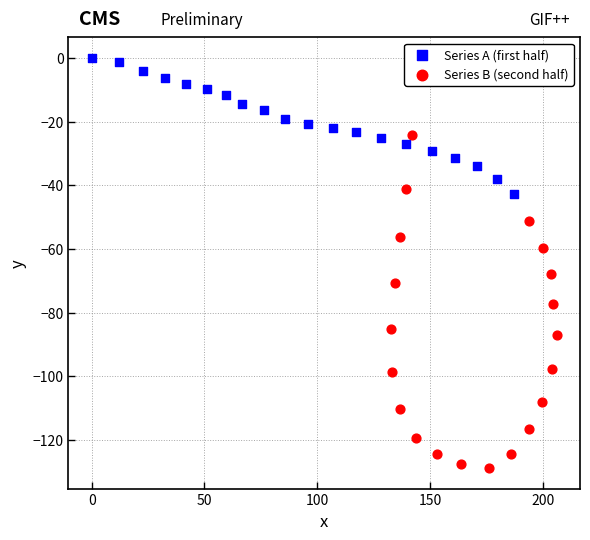

Which series reaches the maximum Y coordinate?

Series A (first half)